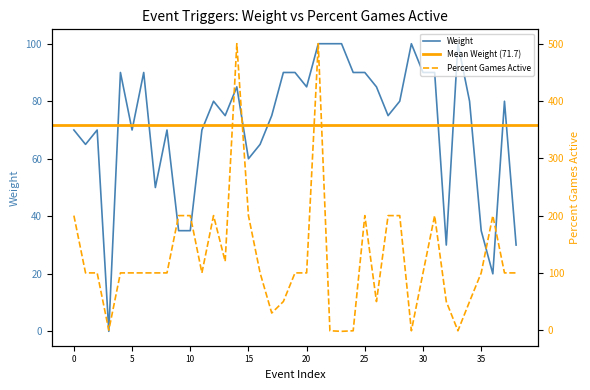

True or false: Weight has a value of 35 at 35.

True